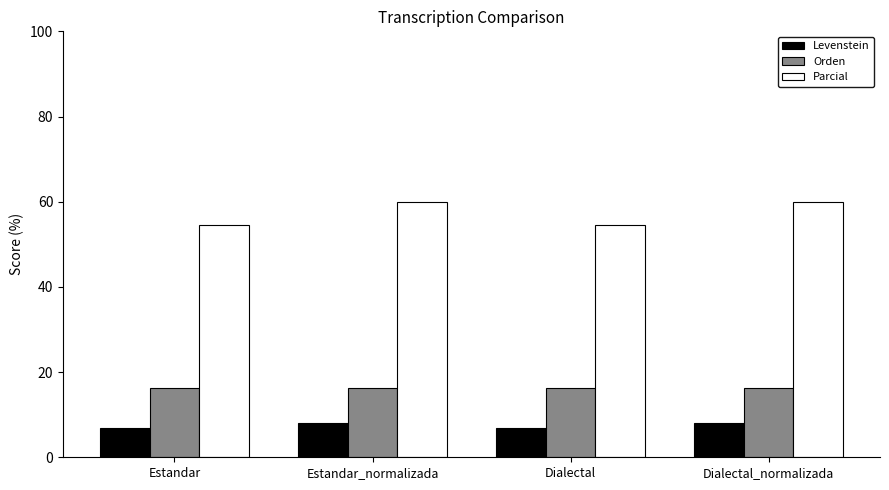

Reading left to right, transcribe all the data shown in this chart.

Levenstein: 6.8	8.2	6.8	8.2
Orden: 16.3	16.3	16.3	16.3
Parcial: 54.5	60.0	54.5	60.0